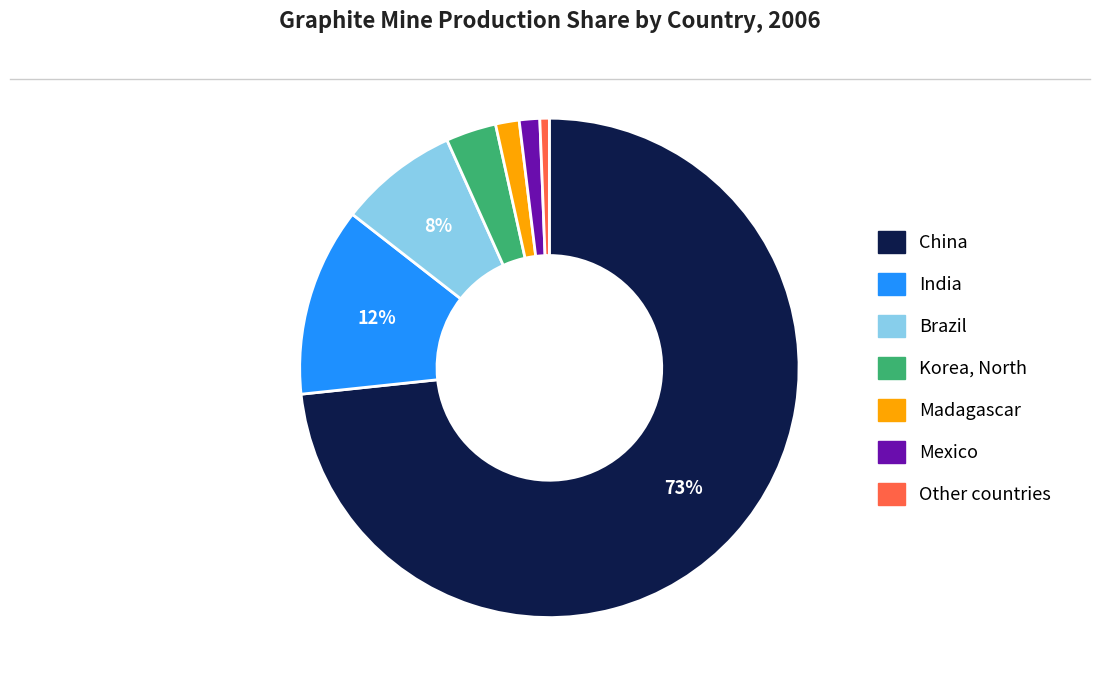

To the nearest percent, what portion does Mexico represent?

1%